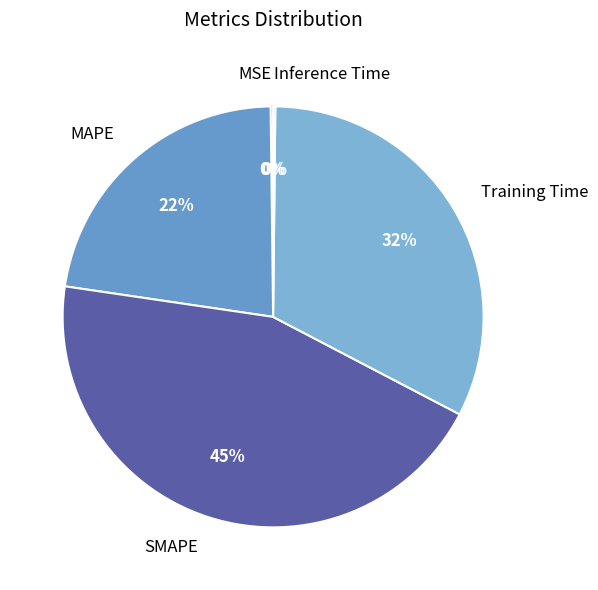

Is it true that Training Time is 32% of the pie?

True